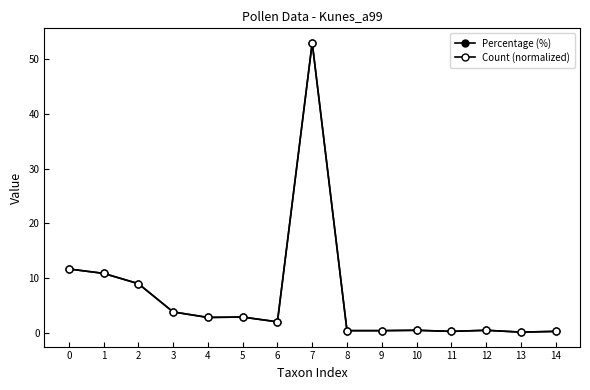

True or false: Percentage (%) and Count (normalized) intersect in this chart.

False